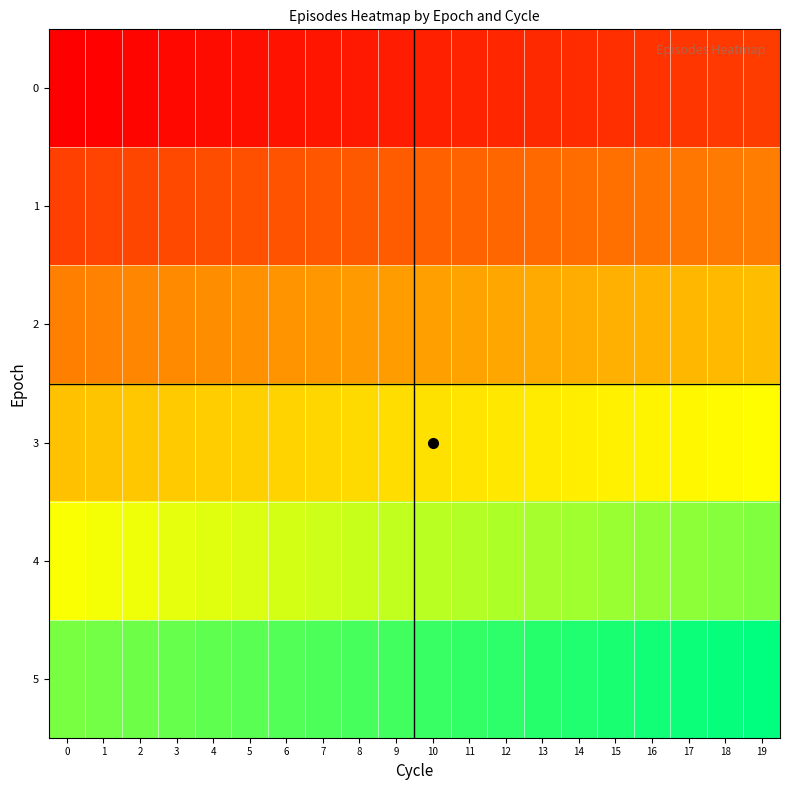

Rank the series at 5 from highest to lowest value.

5, 4, 3, 2, 1, 0